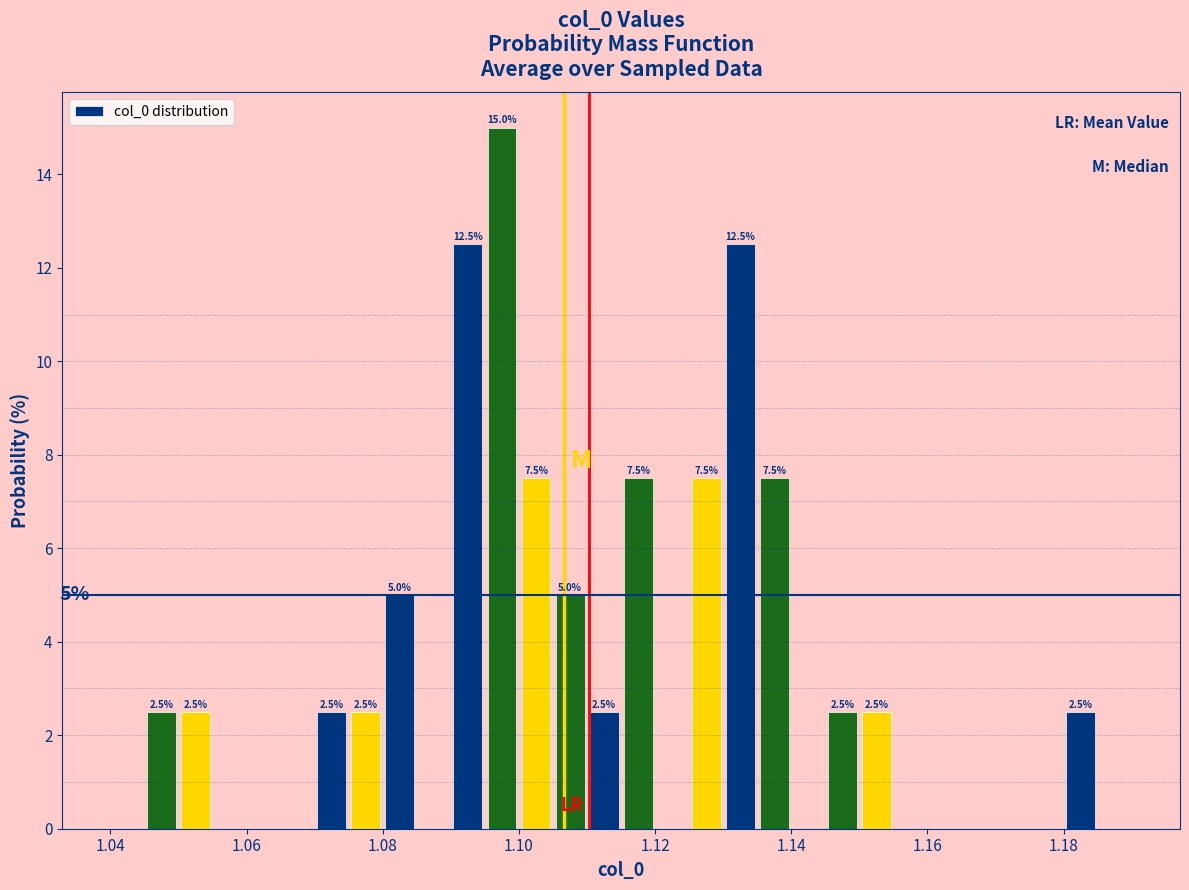

Around what value on the x-axis is the tallest bar? Give the approximate position of its centre, as read against the axis.

1.098